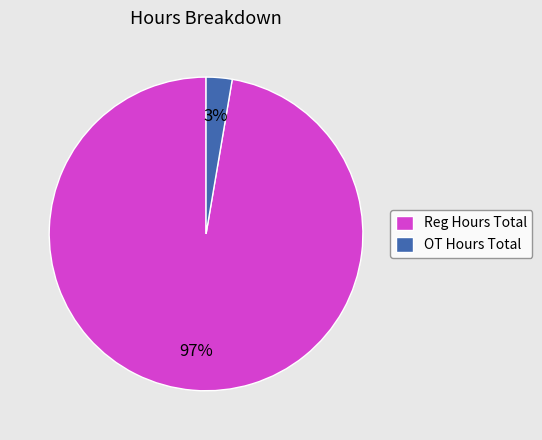

Does any single category account for the majority?

Yes